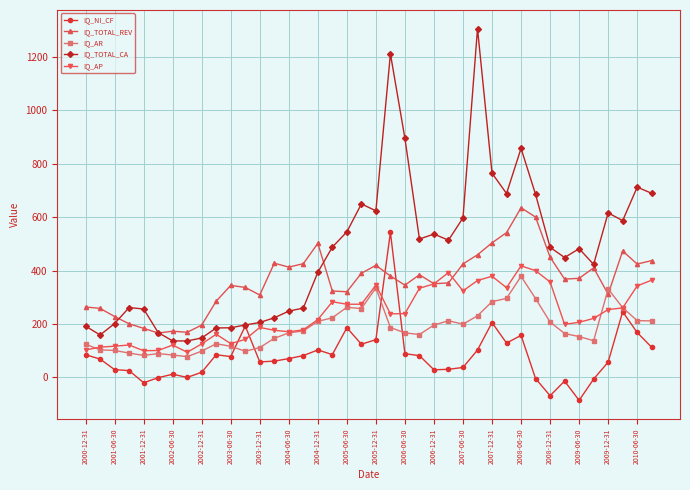

What is the highest value of the IQ_TOTAL_CA series?

1307.1